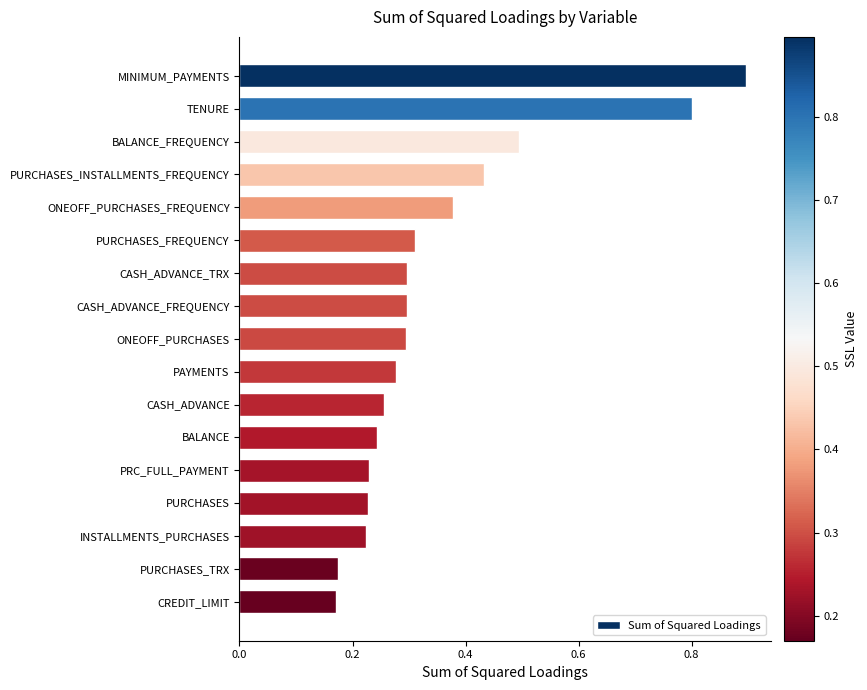

What is the label of the 15th bar from the top?

INSTALLMENTS_PURCHASES